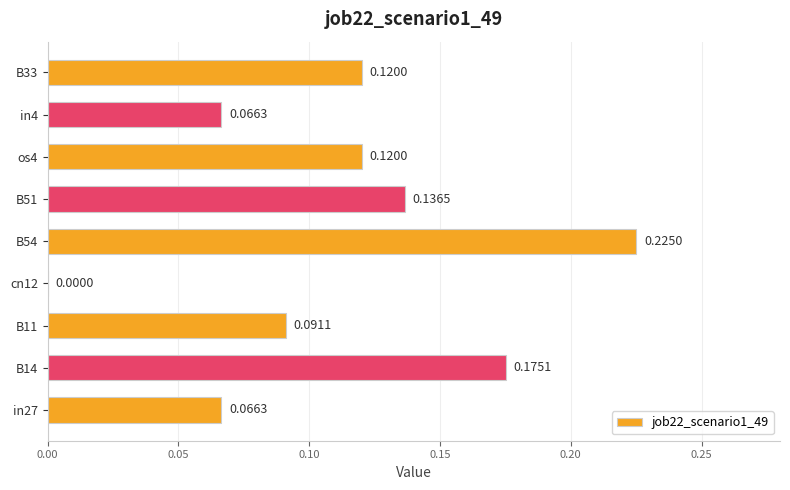

What is the sum of all values?

1.0